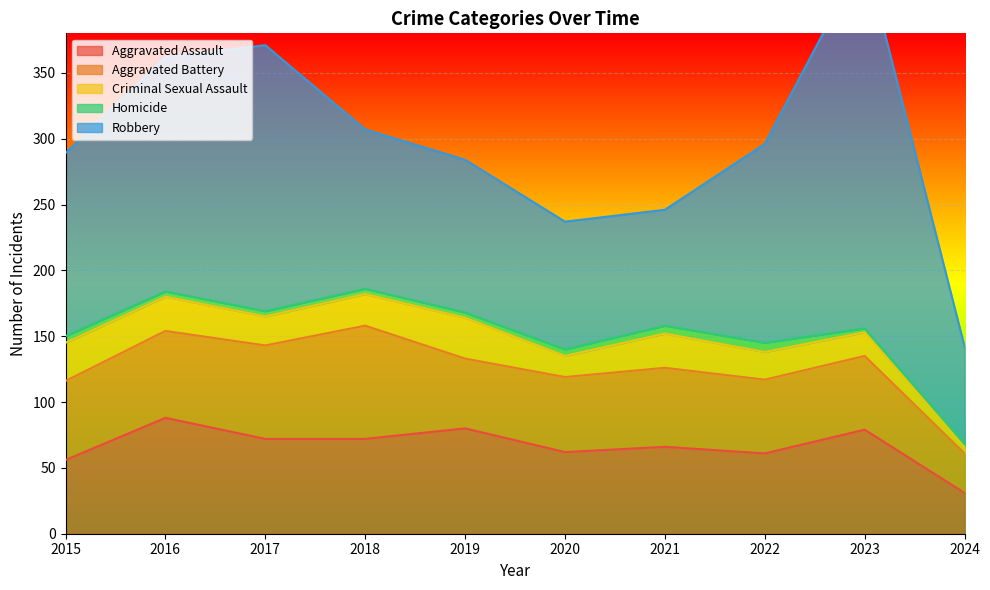

Which has a higher value, 2023 or 2016?

2016